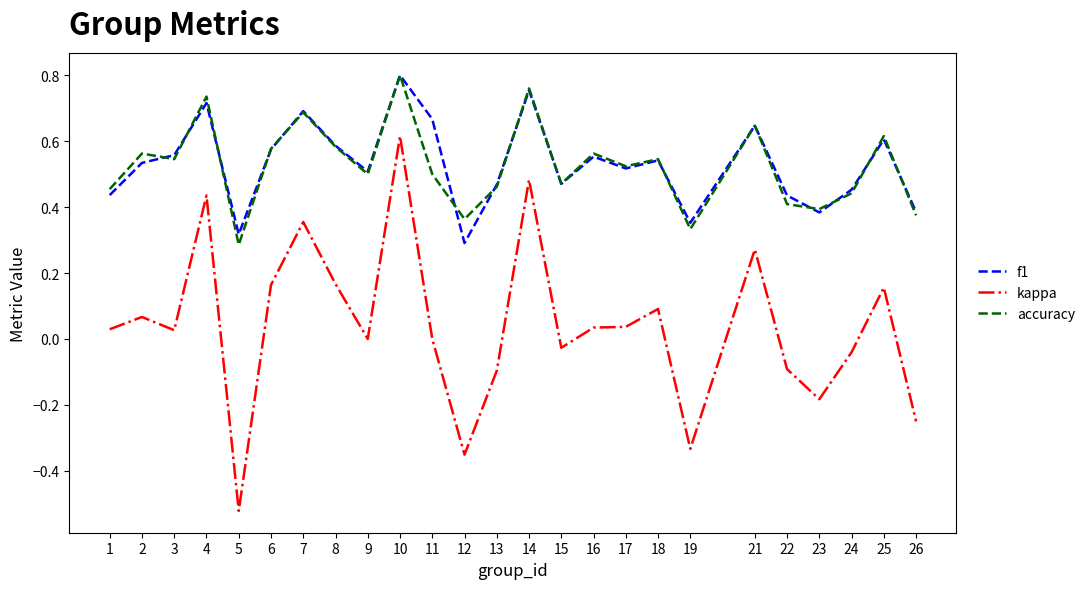

The value of kappa at 18 is 0.1. True or false?

True